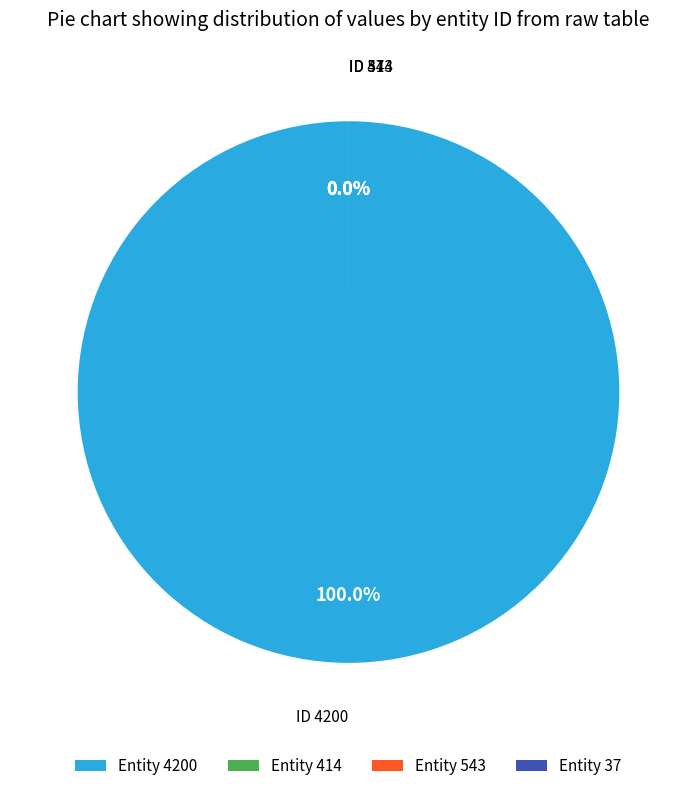

Which slice represents more than half of the pie?

4200